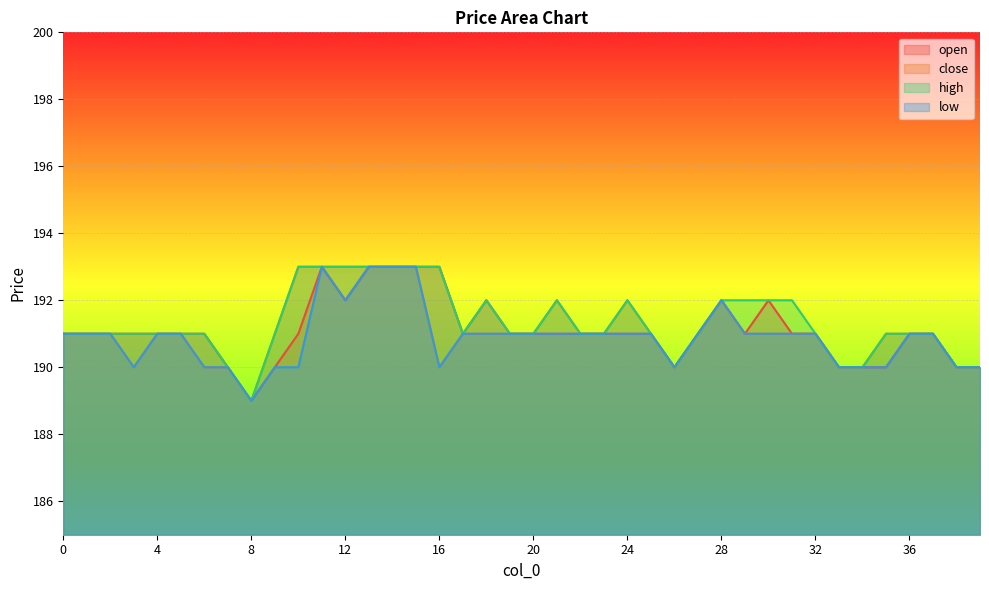

How many data points in open are above 191?

9